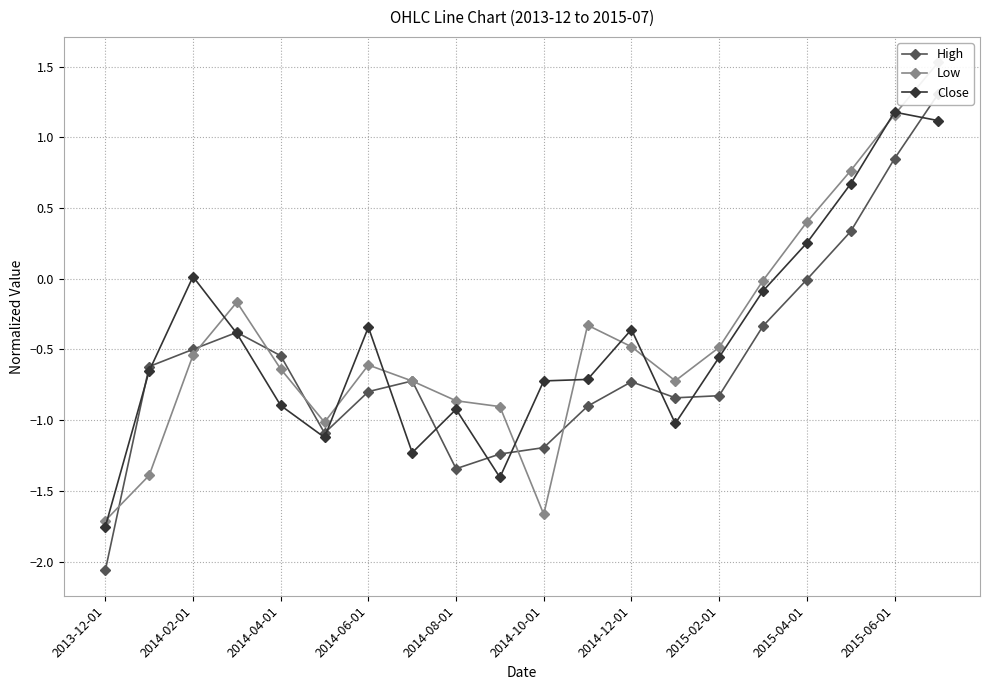

Which category has the lowest value in the Close series?

2013-12-01